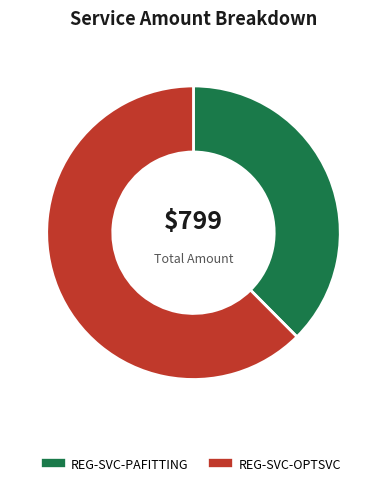

Does REG-SVC-PAFITTING account for over 50% of the chart?

No